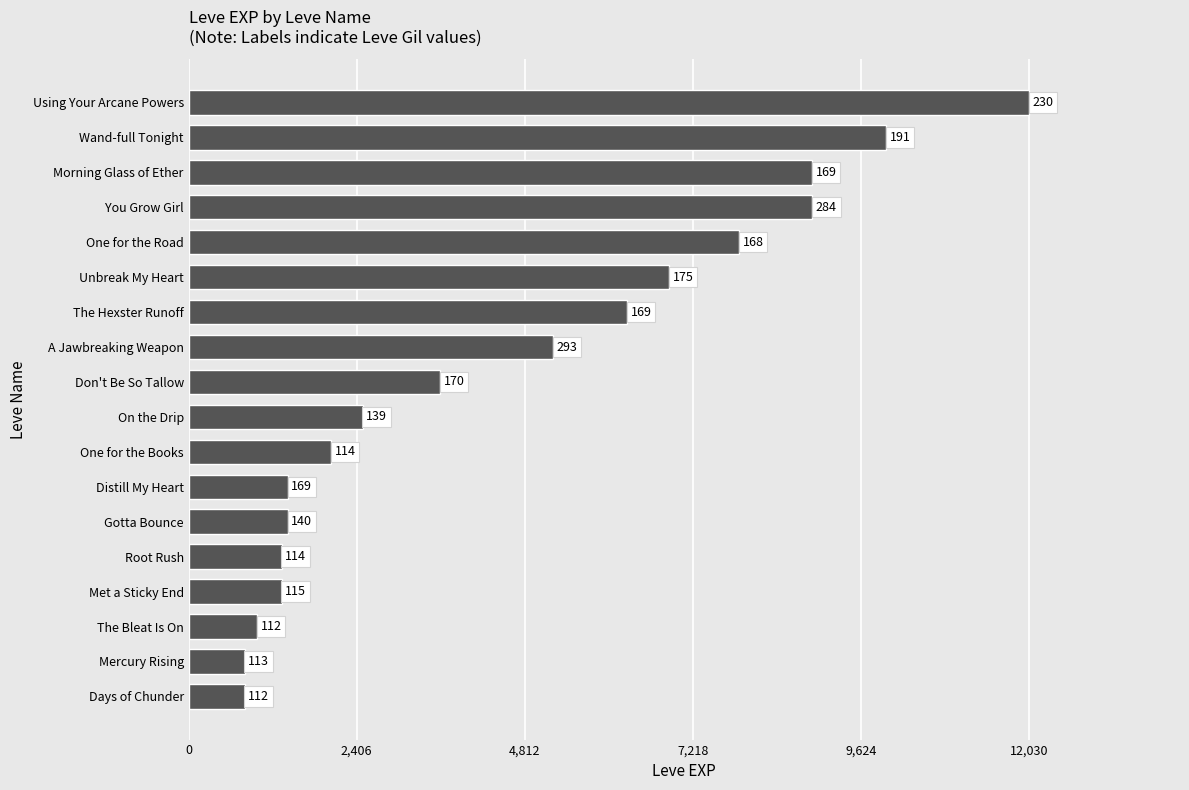

How many bars are there in total?

18